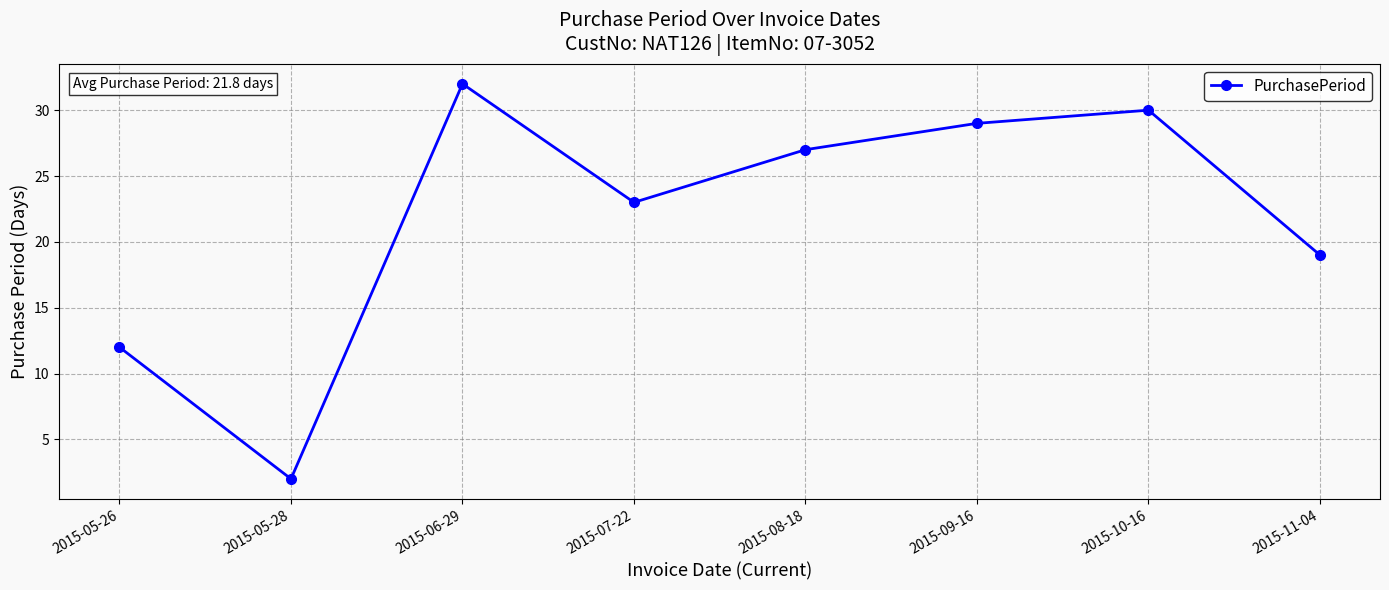

What is the label of the 4th point from the right?

2015-08-18